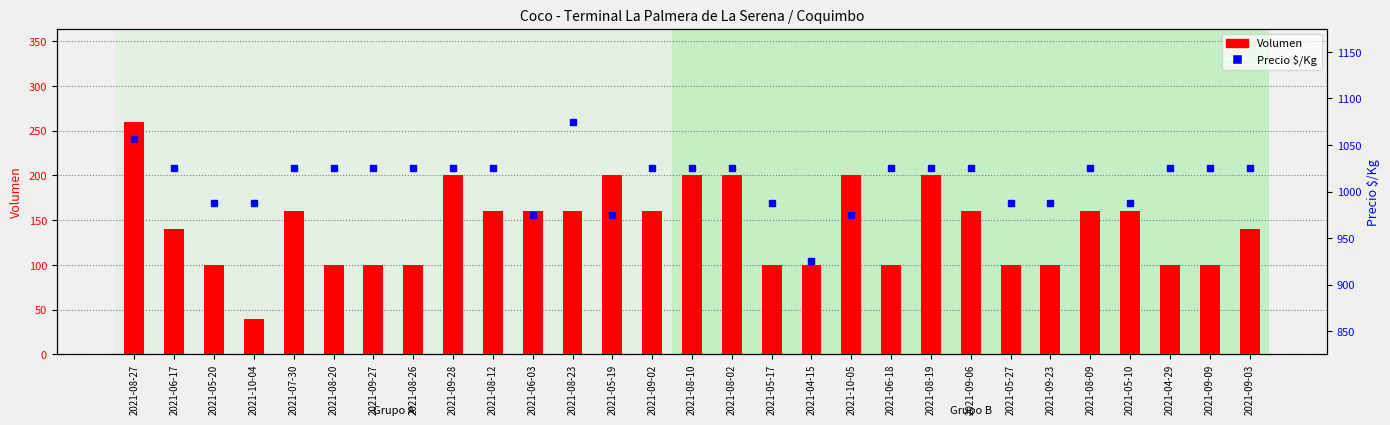

How many groups of bars are there?

29